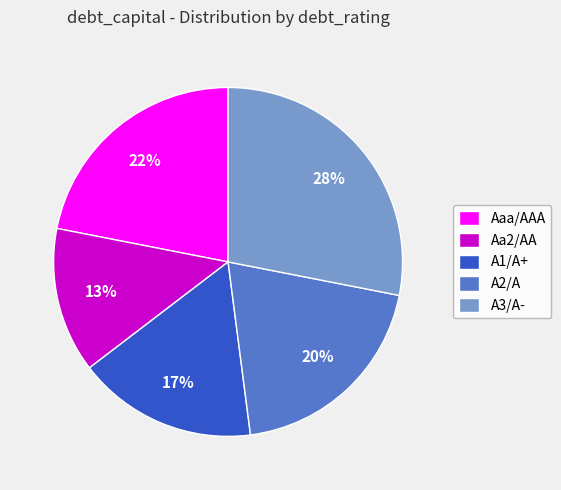

Do Aaa/AAA and A2/A together represent more than half of the pie?

No